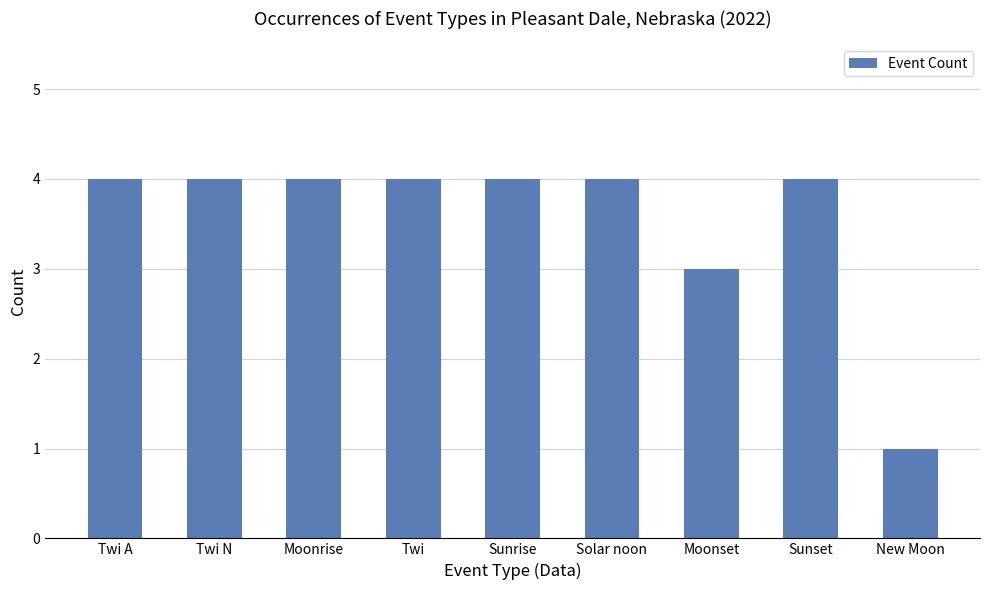

Reading right to left, list all the values displayed in this chart.

New Moon=1	Sunset=4	Moonset=3	Solar noon=4	Sunrise=4	Twi=4	Moonrise=4	Twi N=4	Twi A=4